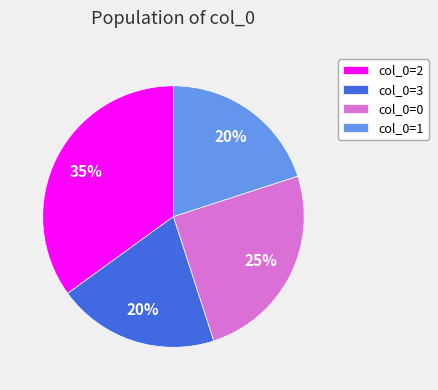

Is it true that col_0=1 is 10% of the pie?

False